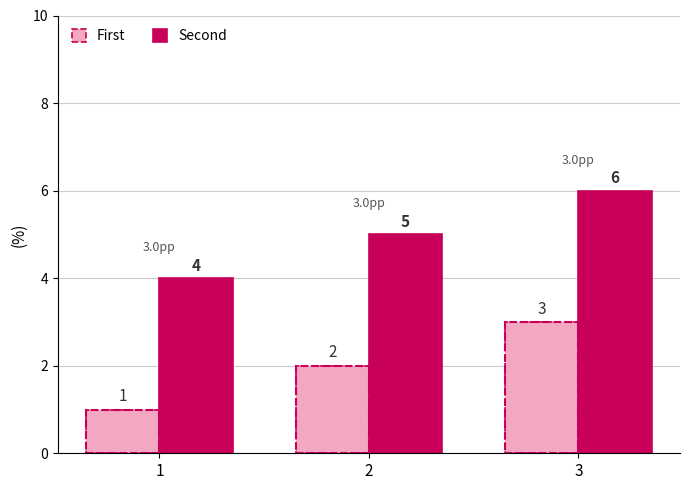

Are the bars horizontal?

No